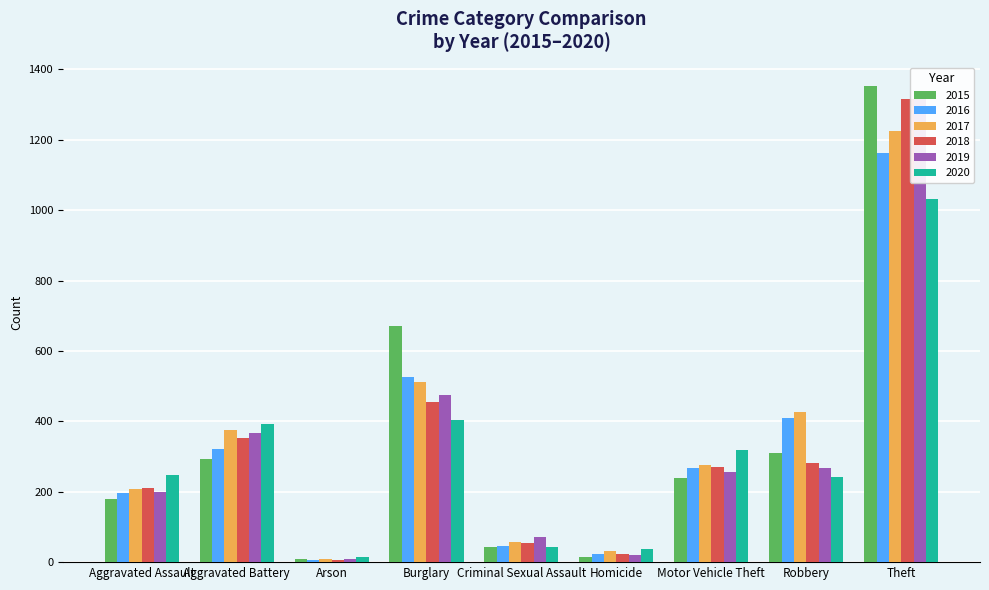

Which series has the largest total across all categories?

2017